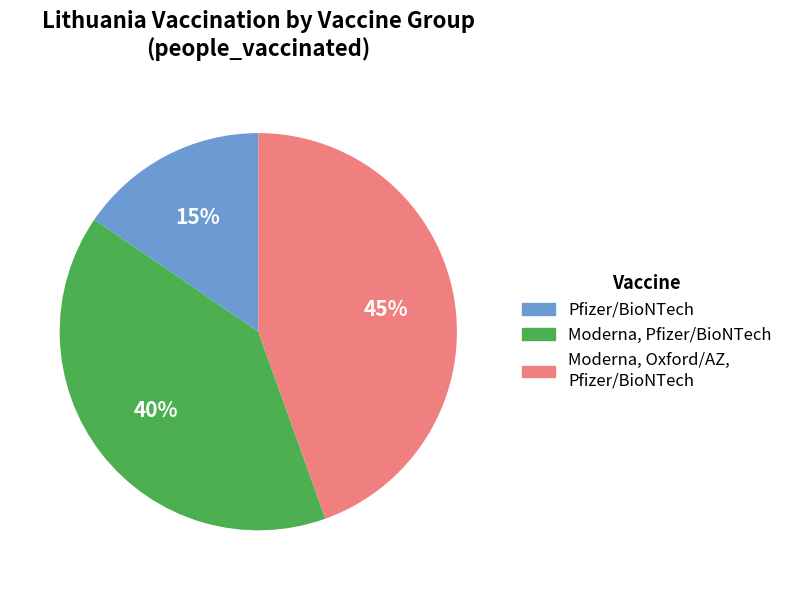

To the nearest percent, what is the average slice percentage?

33%